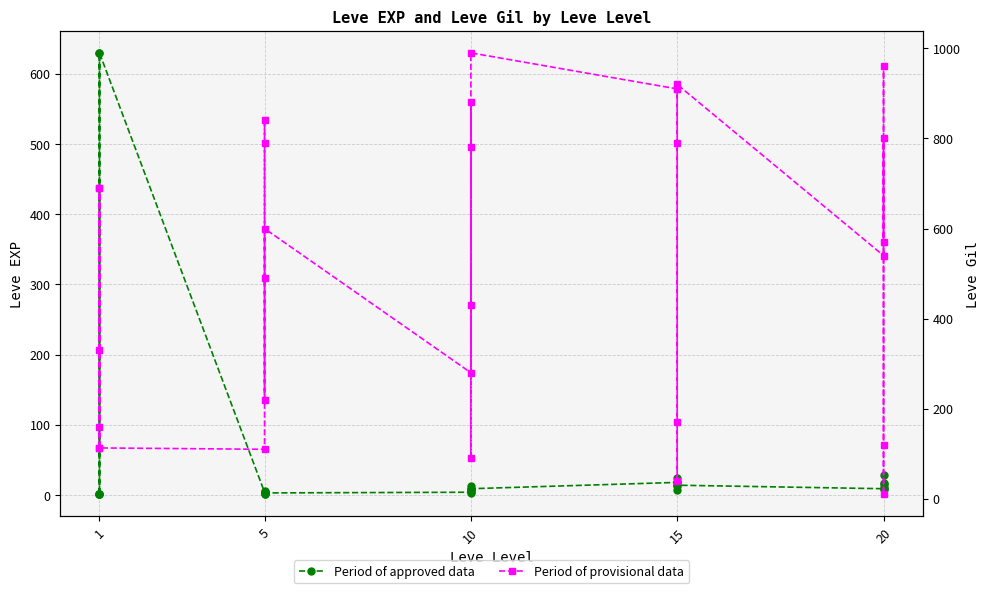

Does the chart have visible grid lines?

Yes